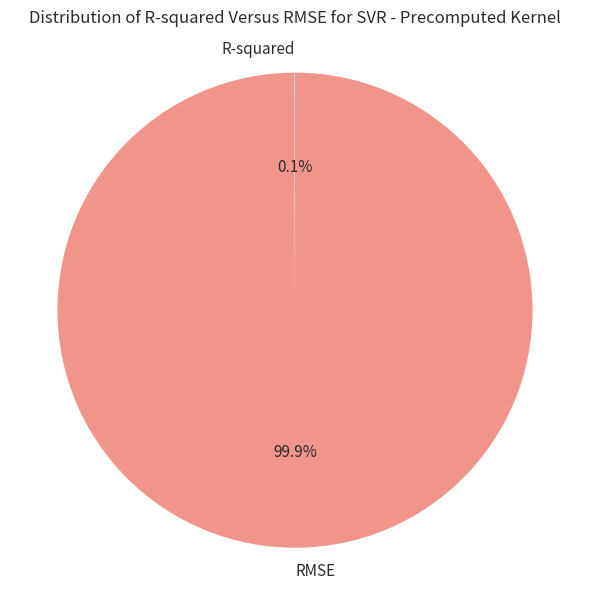

Does any single category account for the majority?

Yes